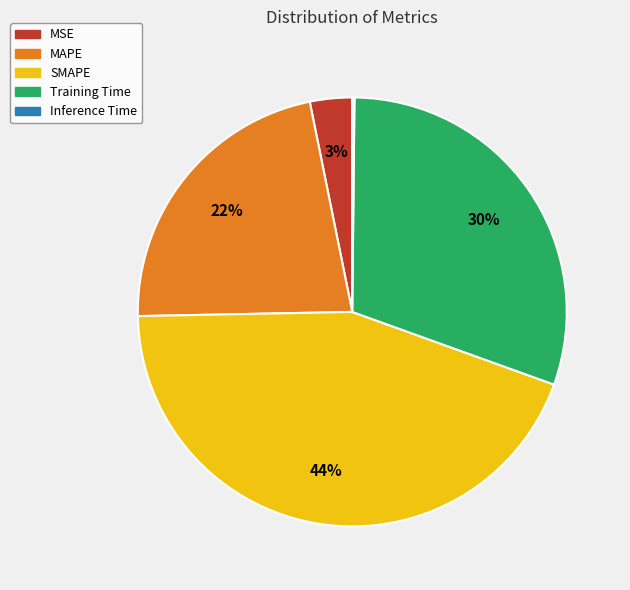

To the nearest percent, what is the combined percentage of MSE and MAPE?

25%